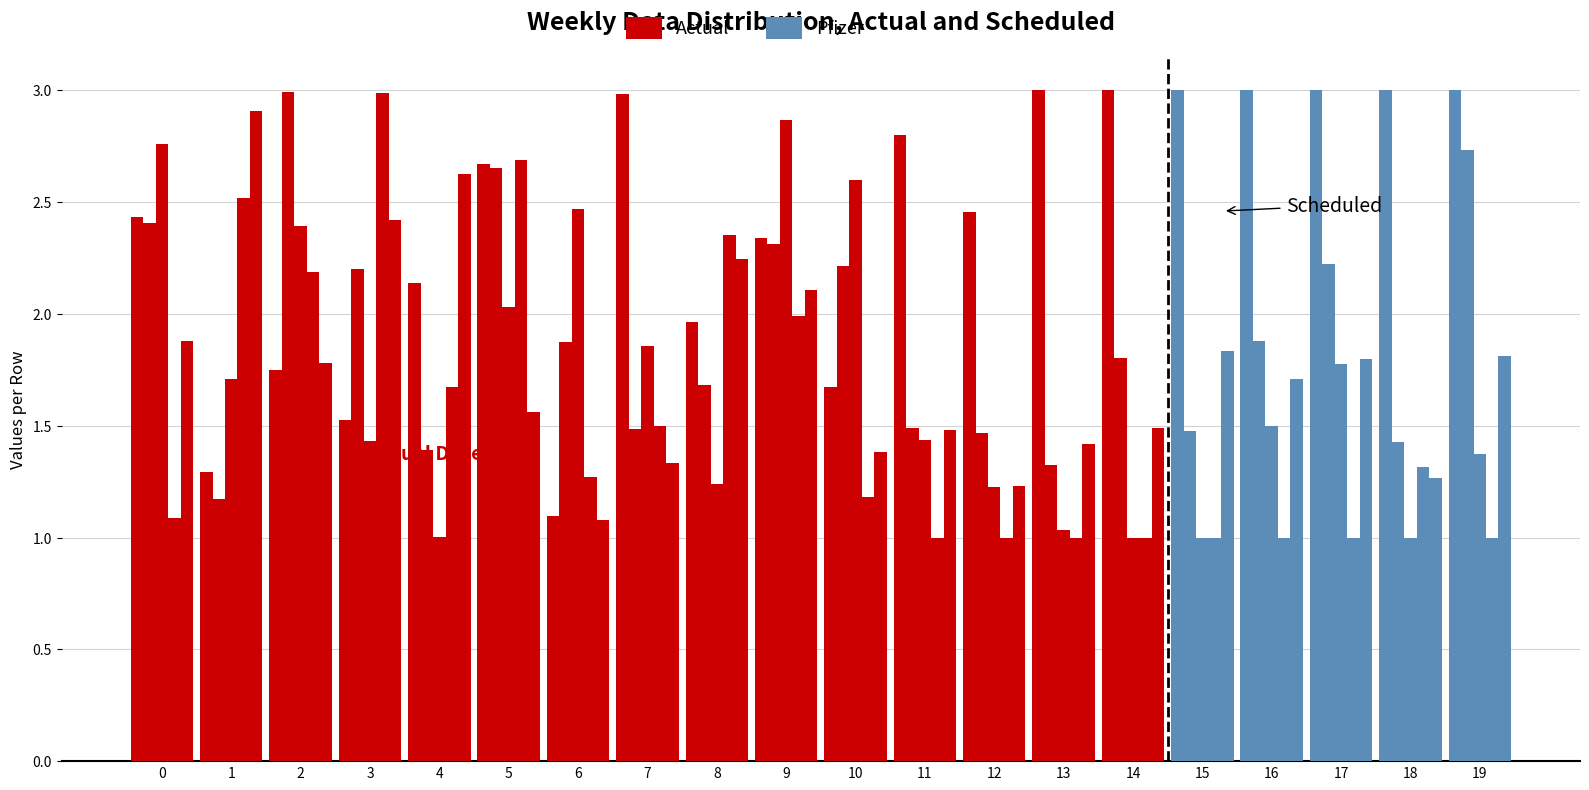

The value of col_1 at 13 is 3.0. True or false?

True